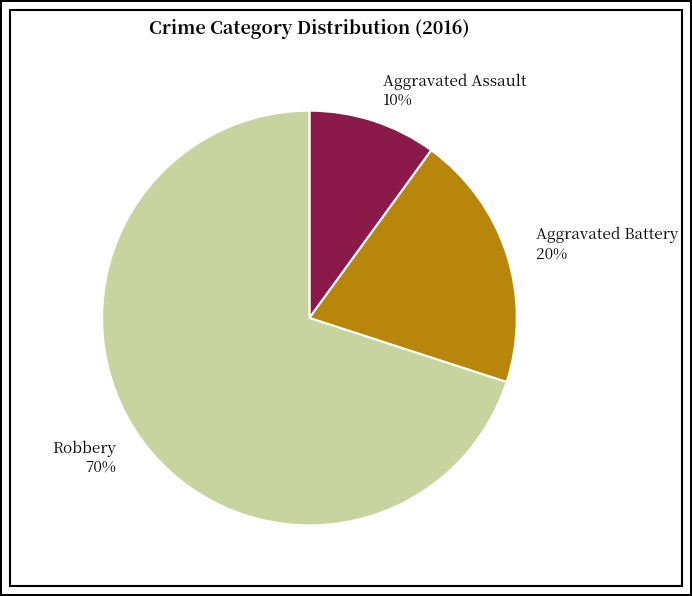

Which slice represents more than half of the pie?

Robbery